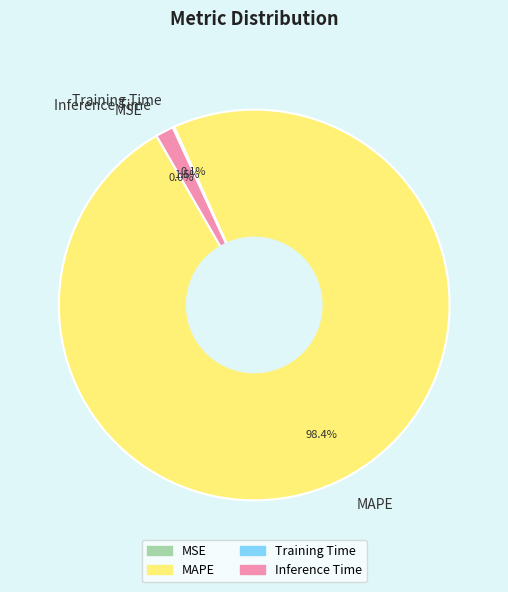

Which slice is the largest?

MAPE